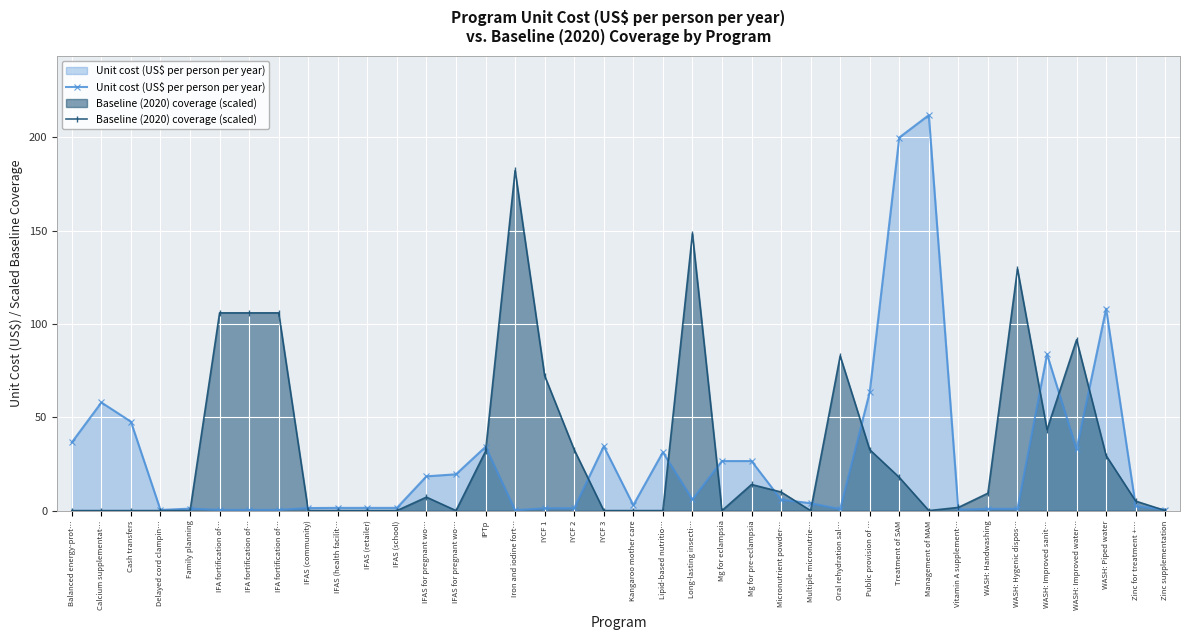

True or false: Unit cost (US$ per person per year) has more than 0 interior local peaks.

True